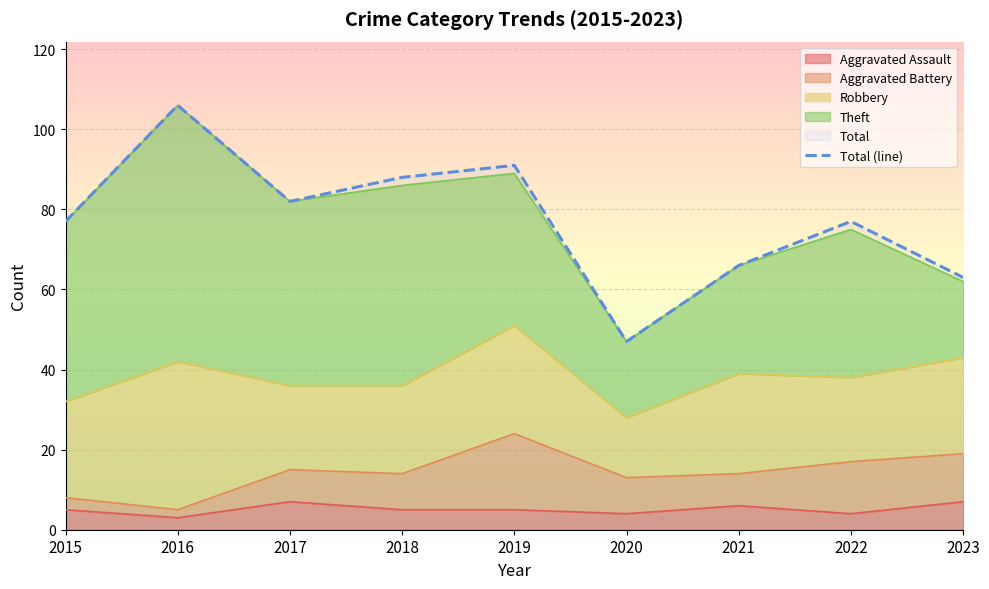

What is the ratio of the value at 2015 to the value at 2021?

1.2